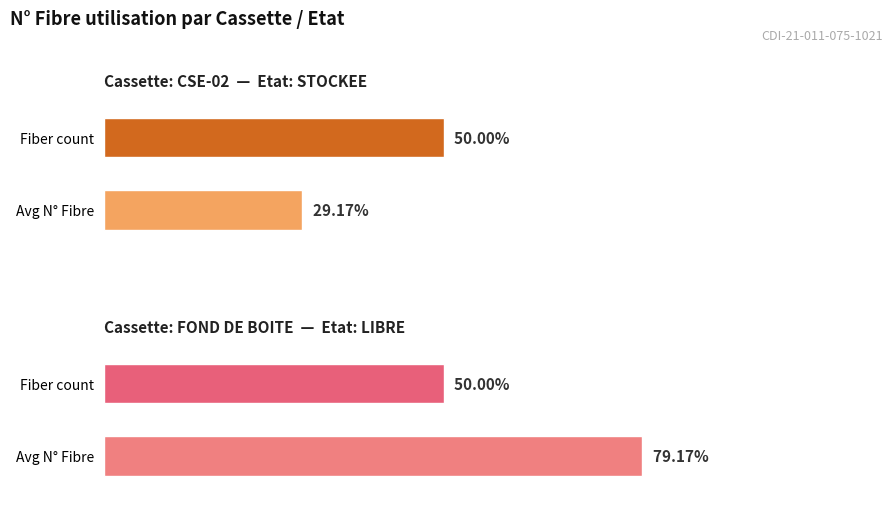

Is it true that N° Fibre equals 3 at 2?

False